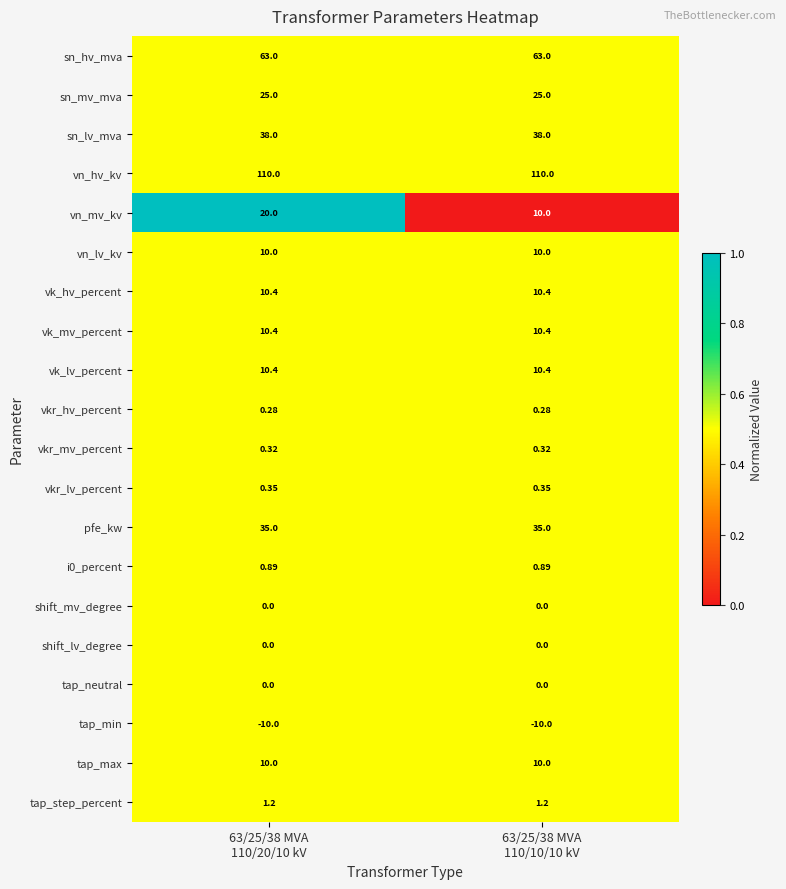

Which series has the largest total across all categories?

vn_hv_kv